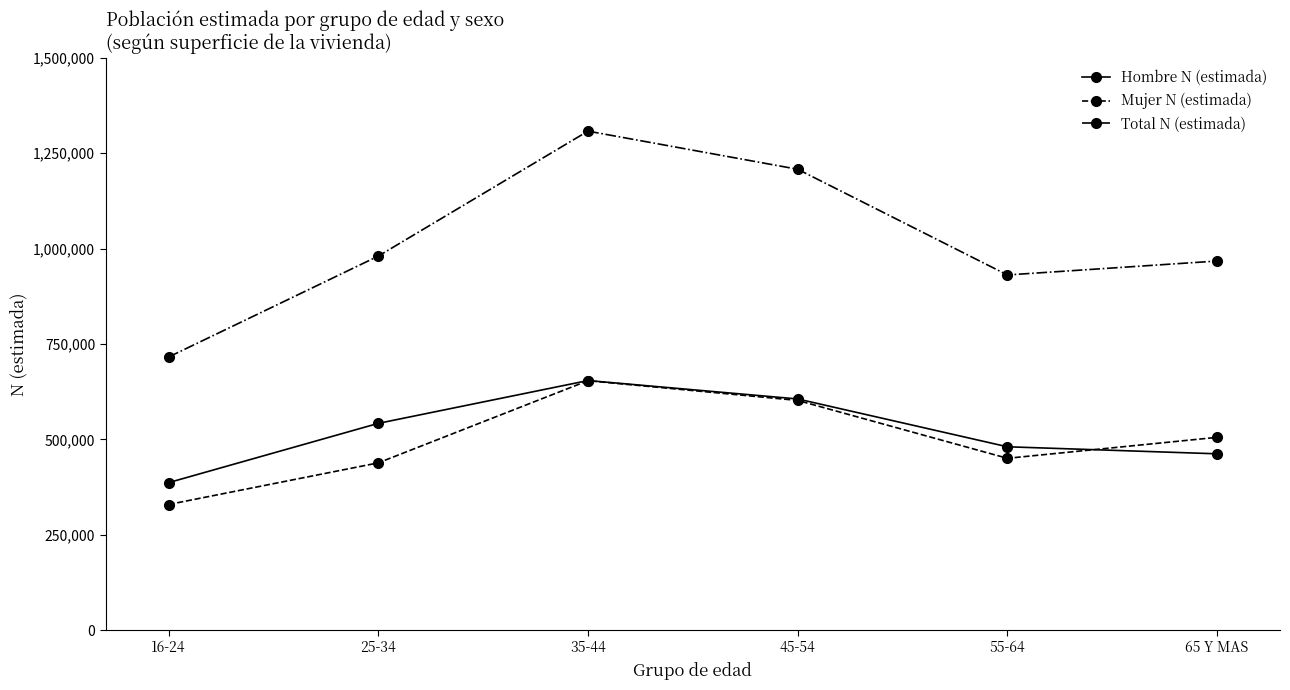

True or false: Mujer N (estimada) and Total N (estimada) intersect in this chart.

False